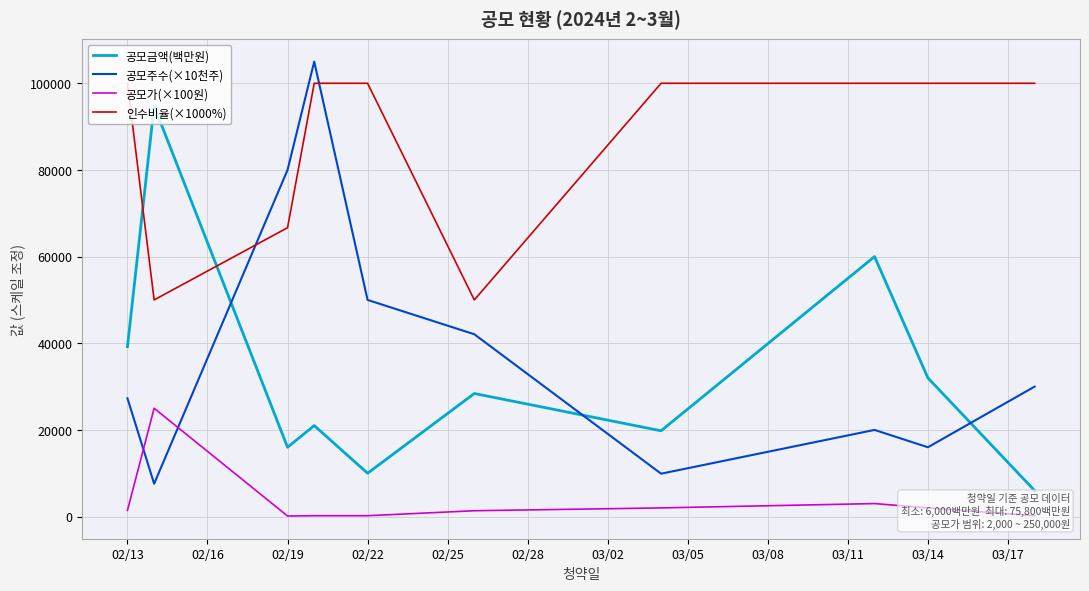

List the series in order of their peak value, highest first.

공모주수(×10천주), 인수비율(×1000%), 공모금액(백만원), 공모가(×100원)